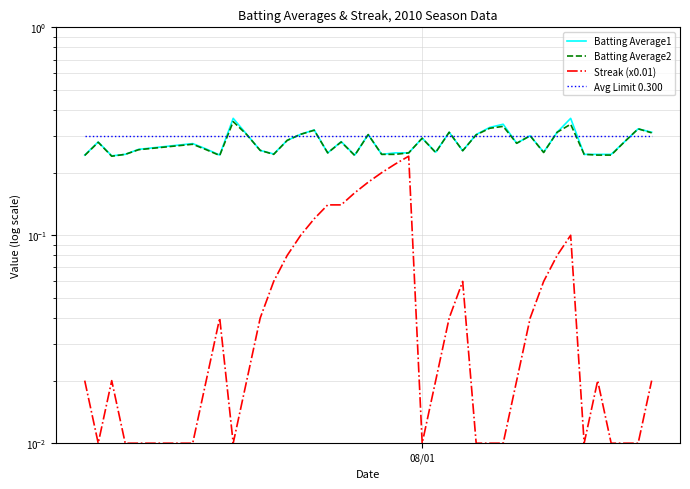

Which series has the largest total across all categories?

Avg Limit 0.300